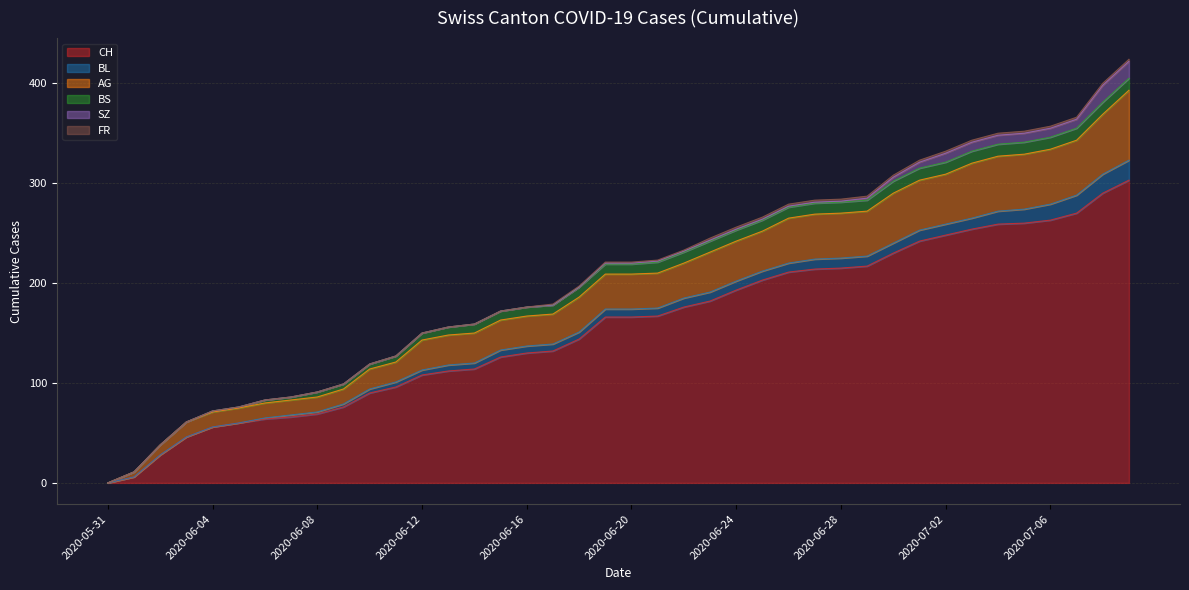

True or false: FR and SZ intersect in this chart.

False